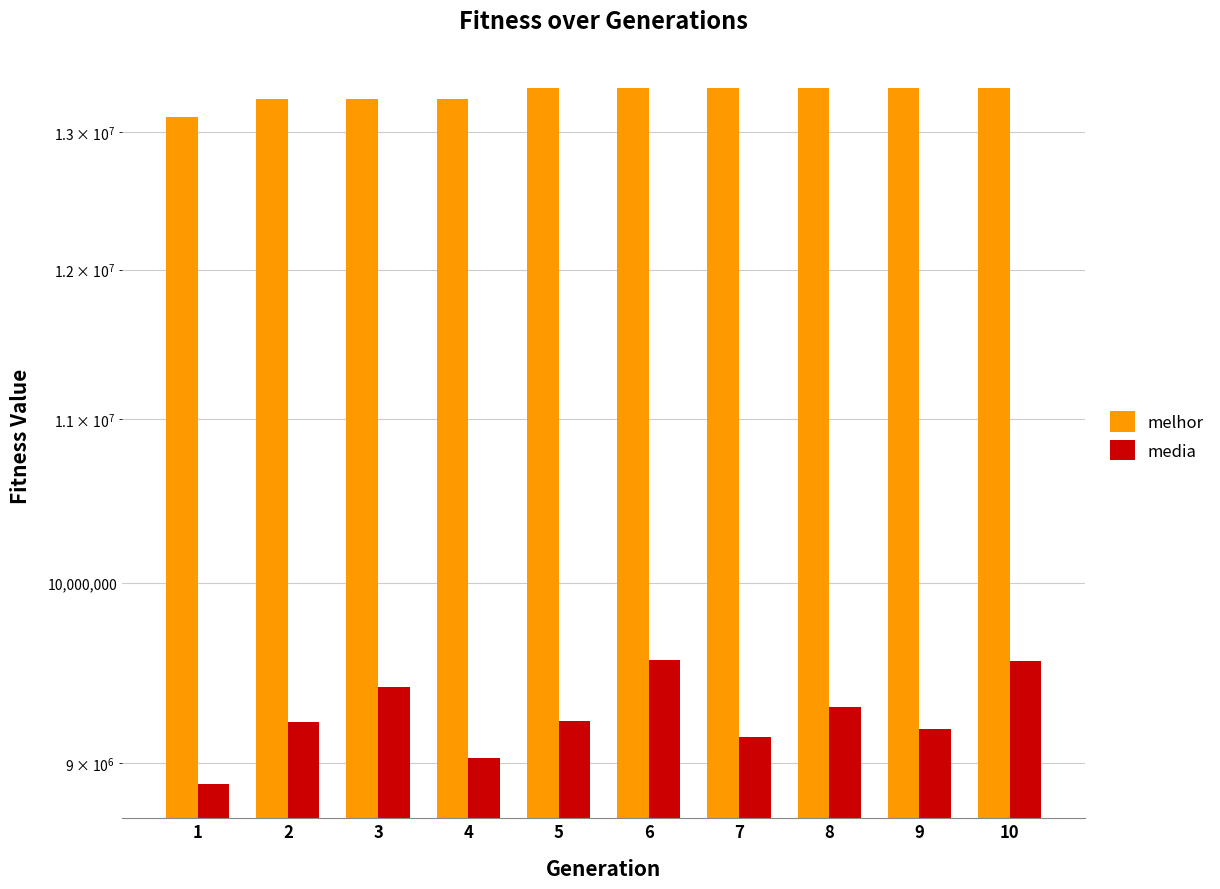

Which series has the widest spread of values?

media